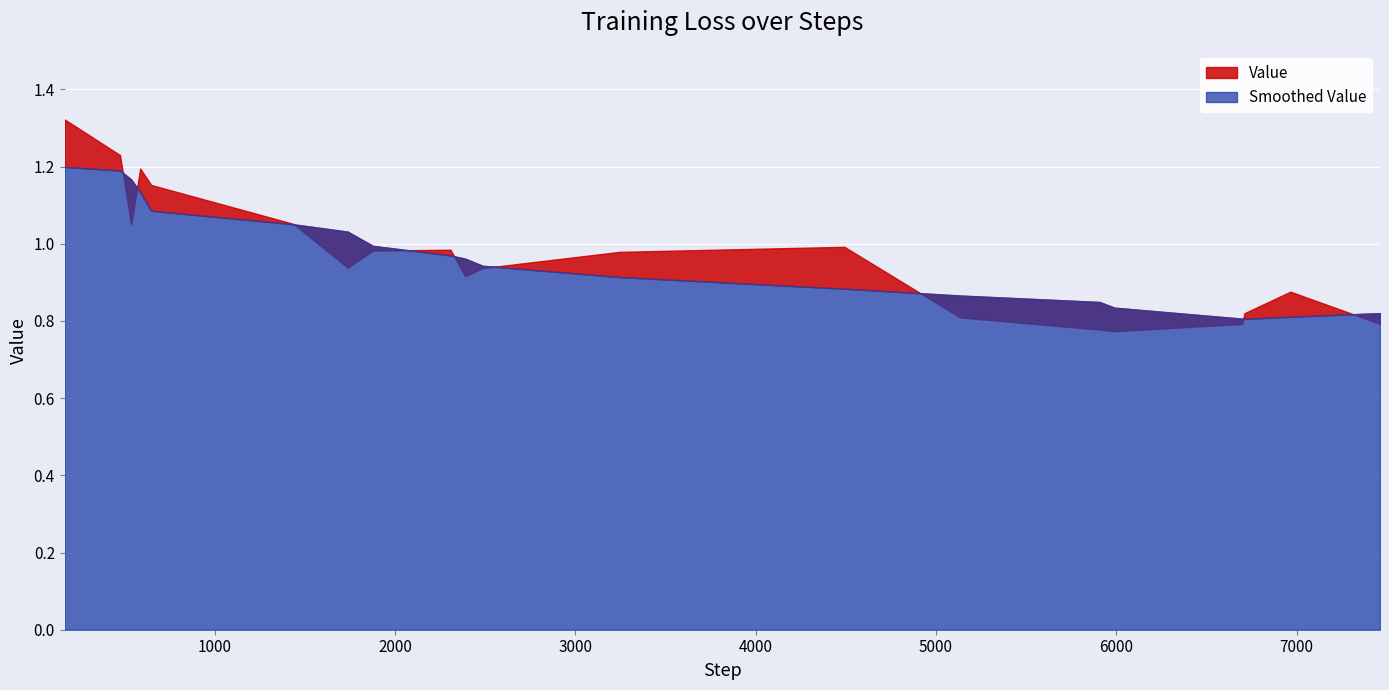

Rank the categories by value from highest to lowest.

0, 1, 3, 4, 5, 2, 12, 8, 7, 11, 6, 10, 9, 18, 17, 13, 19, 16, 14, 15